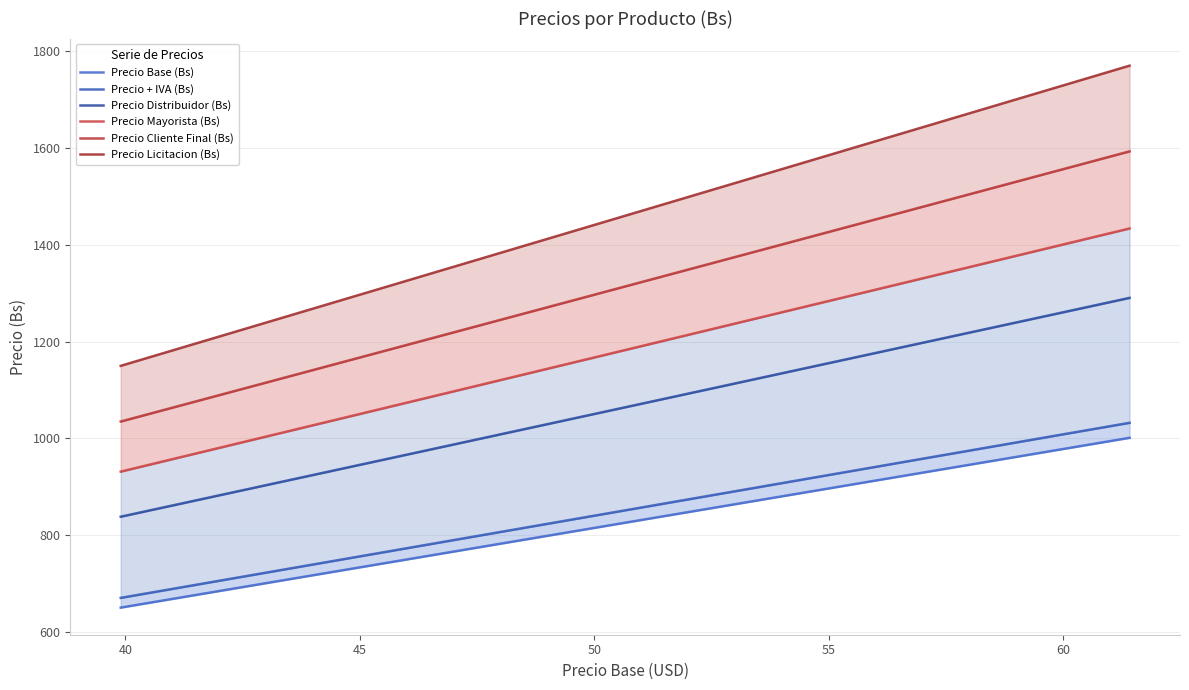

At which label is Precio Licitacion (Bs) closest to 1459?

40